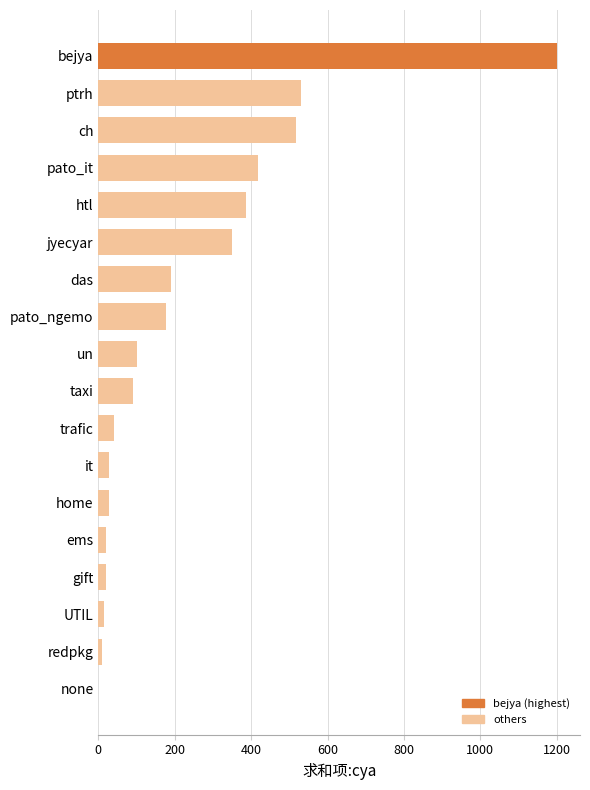

The value at taxi is 28. True or false?

False